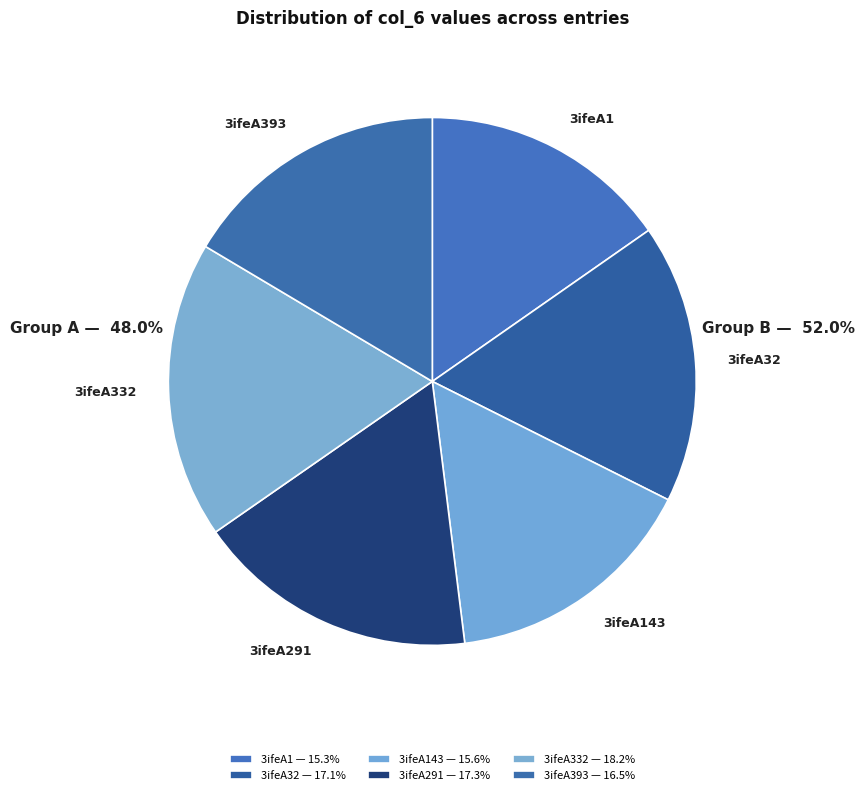

Count the number of slices in the pie.

6